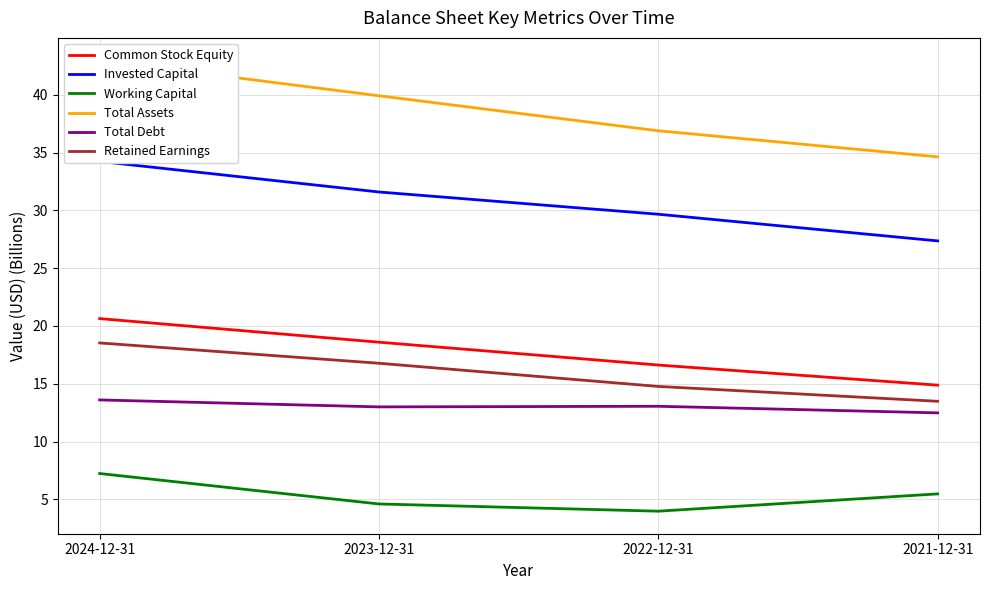

How many Common Stock Equity values are between 16 and 20?

2